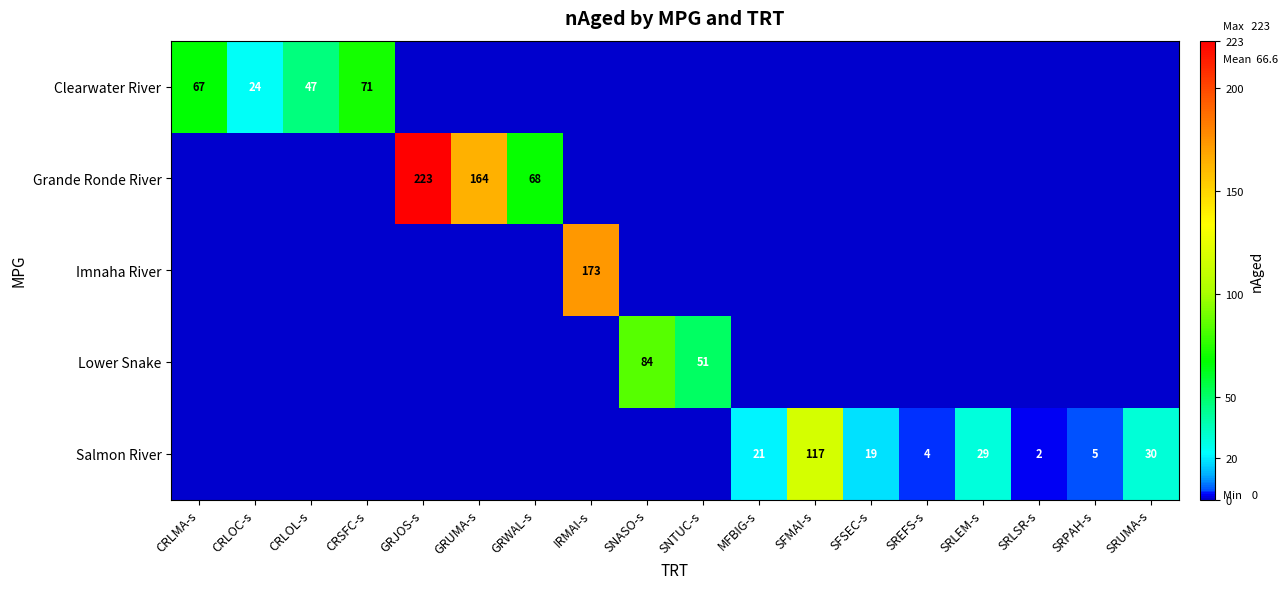

At which category is the sum across all series the highest?

GRJOS-s